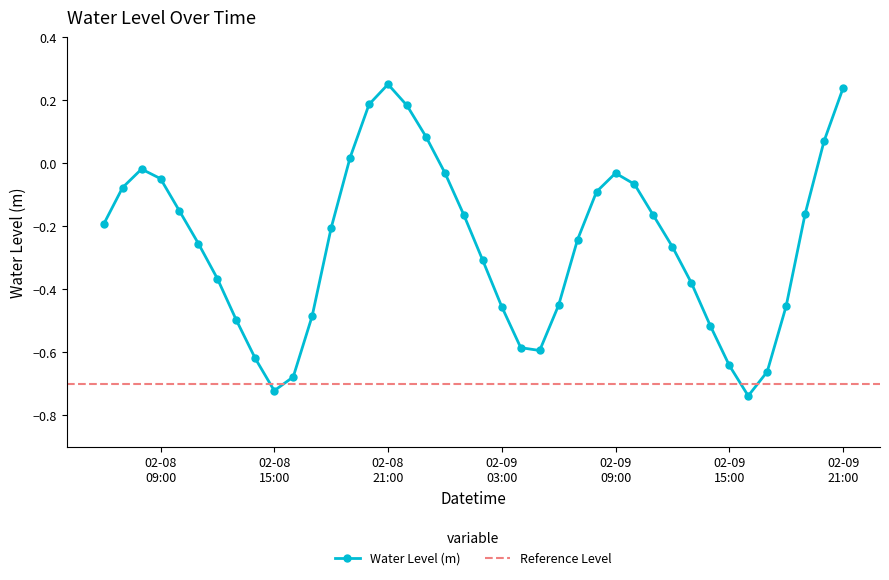

How many interior local valleys (lower than both neighbors) does the data have?

3